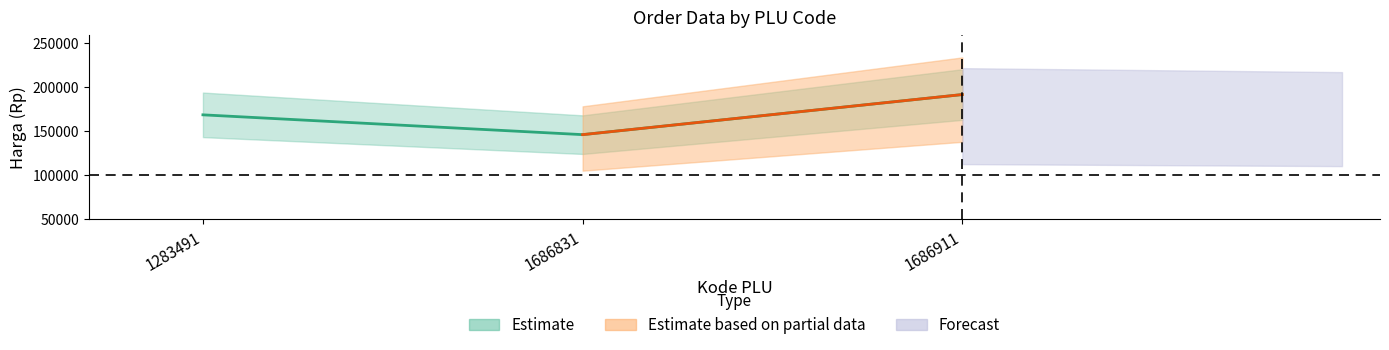

Reading left to right, transcribe all the data shown in this chart.

168750	146250	191800